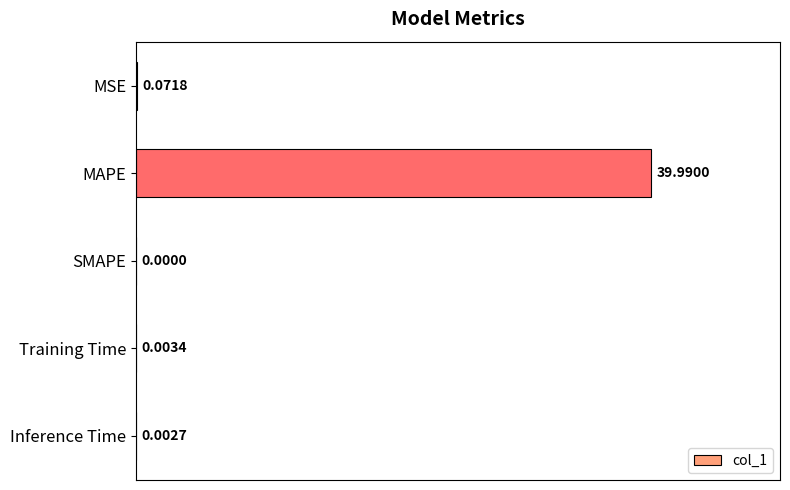

Which has a higher value, SMAPE or Inference Time?

Inference Time